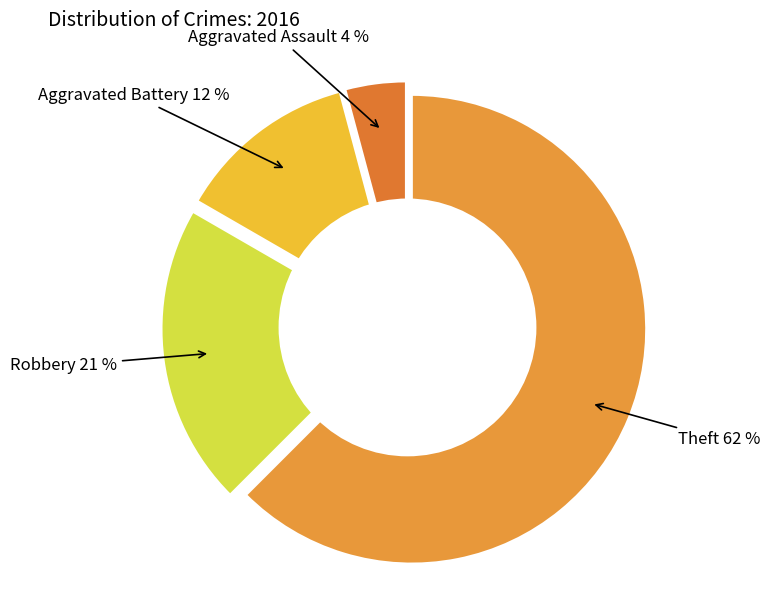

Is it true that Robbery is 10% of the pie?

False